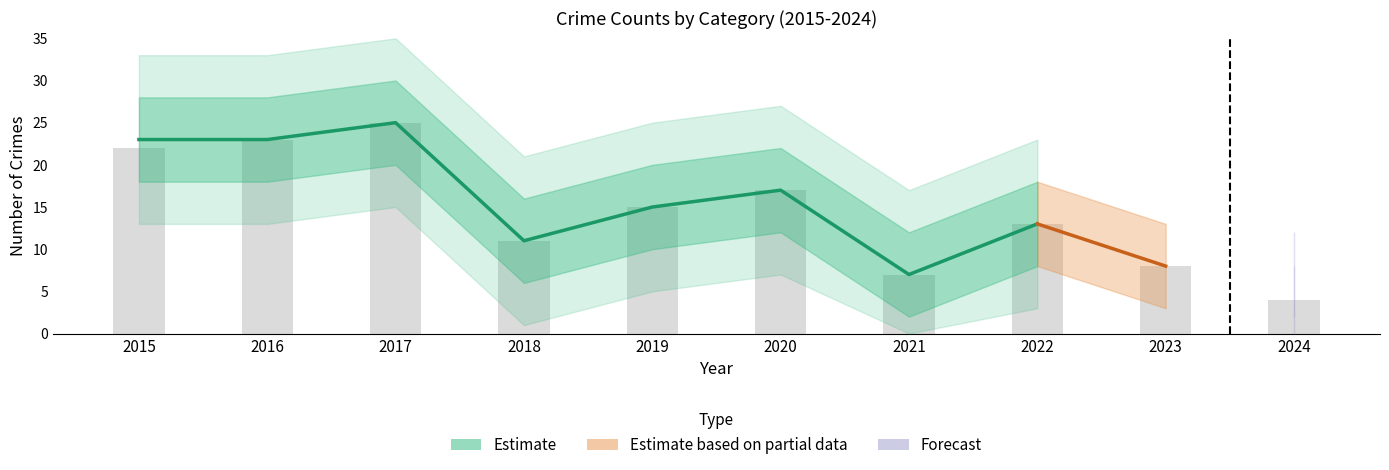

What is the difference between the highest and lowest values at 2019?

15